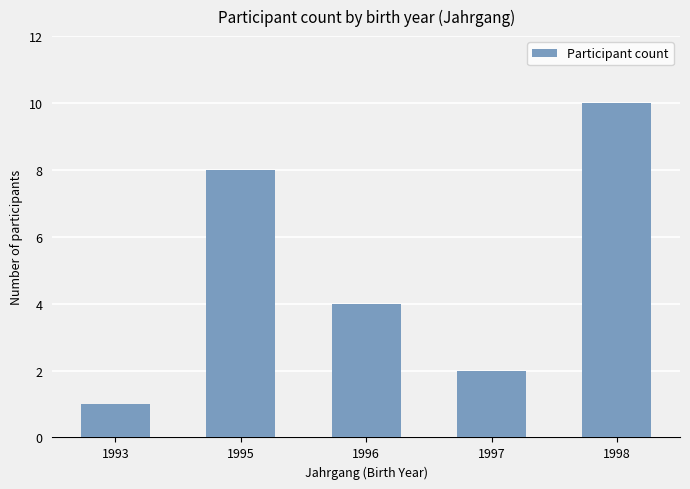

Count the values in the range 2 to 8.

3